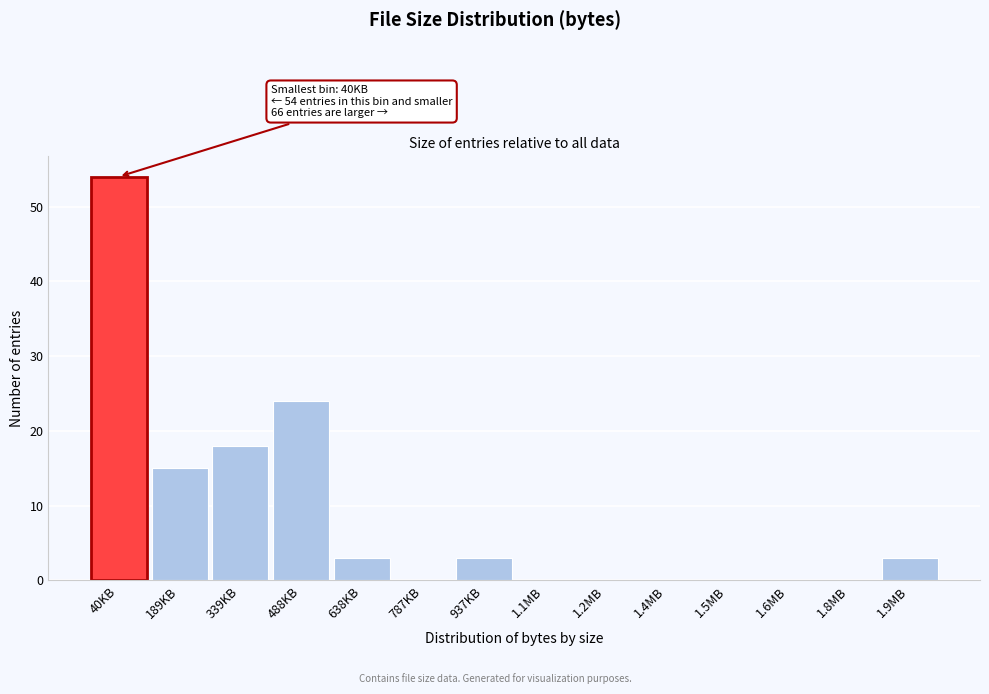

Reading left to right, list all the values displayed in this chart.

40KB=54	189KB=15	339KB=18	488KB=24	638KB=3	787KB=0	937KB=3	1.1MB=0	1.2MB=0	1.4MB=0	1.5MB=0	1.6MB=0	1.8MB=0	1.9MB=3